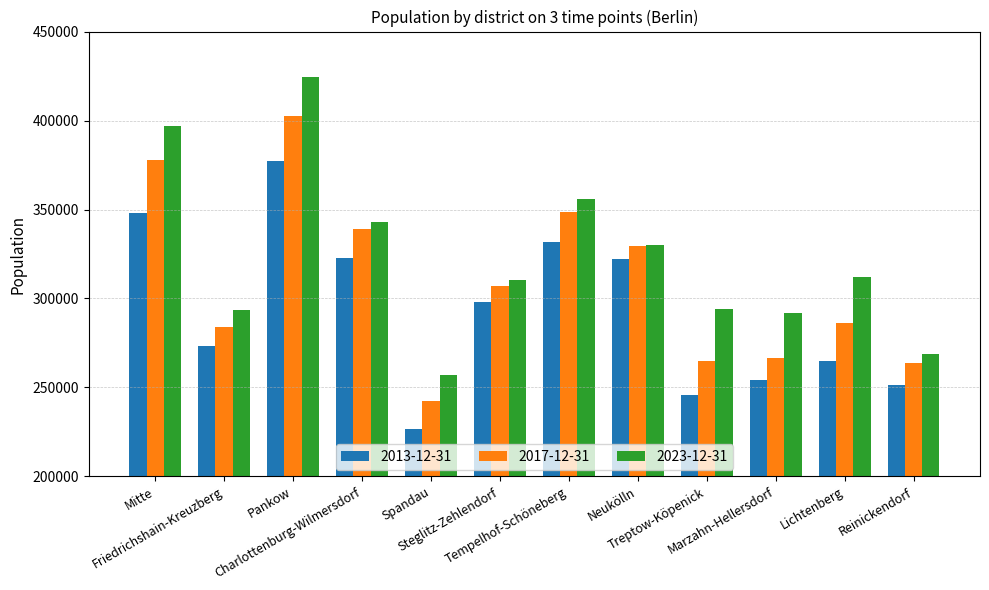

What are all the series names shown in the legend?

2013-12-31, 2017-12-31, 2023-12-31